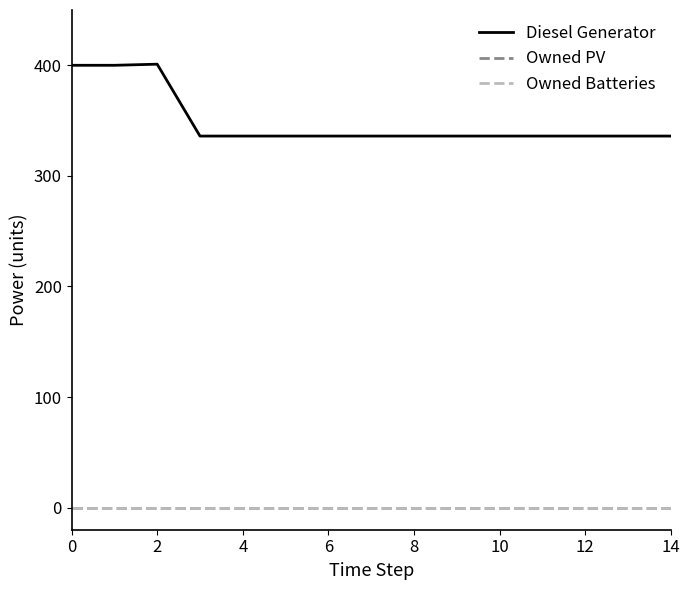

Reading left to right, list all the values displayed in this chart.

Diesel Generator: 400	400	401	336	336	336	336	336	336	336	336	336	336	336	336
Owned PV: 0	0	0	0	0	0	0	0	0	0	0	0	0	0	0
Owned Batteries: 0	0	0	0	0	0	0	0	0	0	0	0	0	0	0